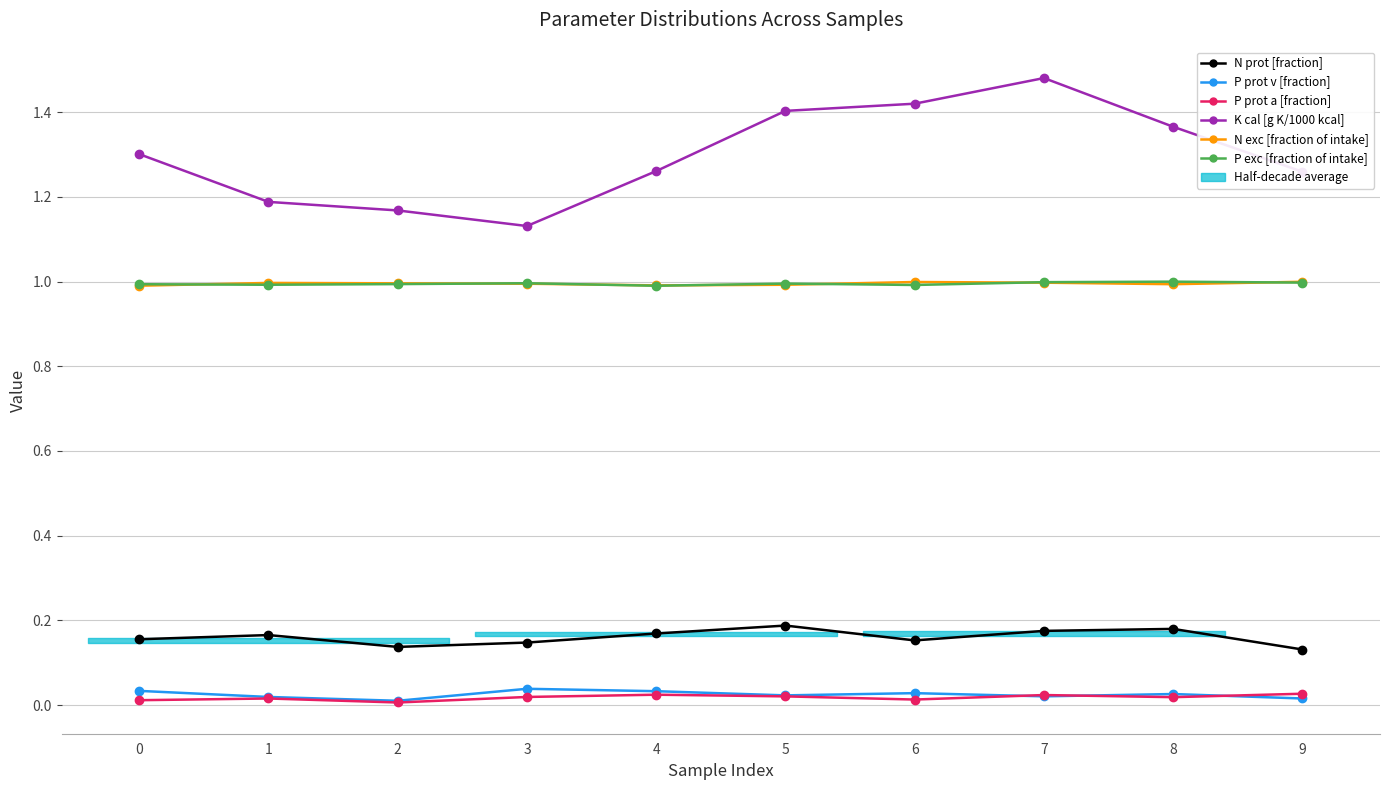

In P prot v [fraction], how many points are lower than both neighbors (excluding endpoints)?

3